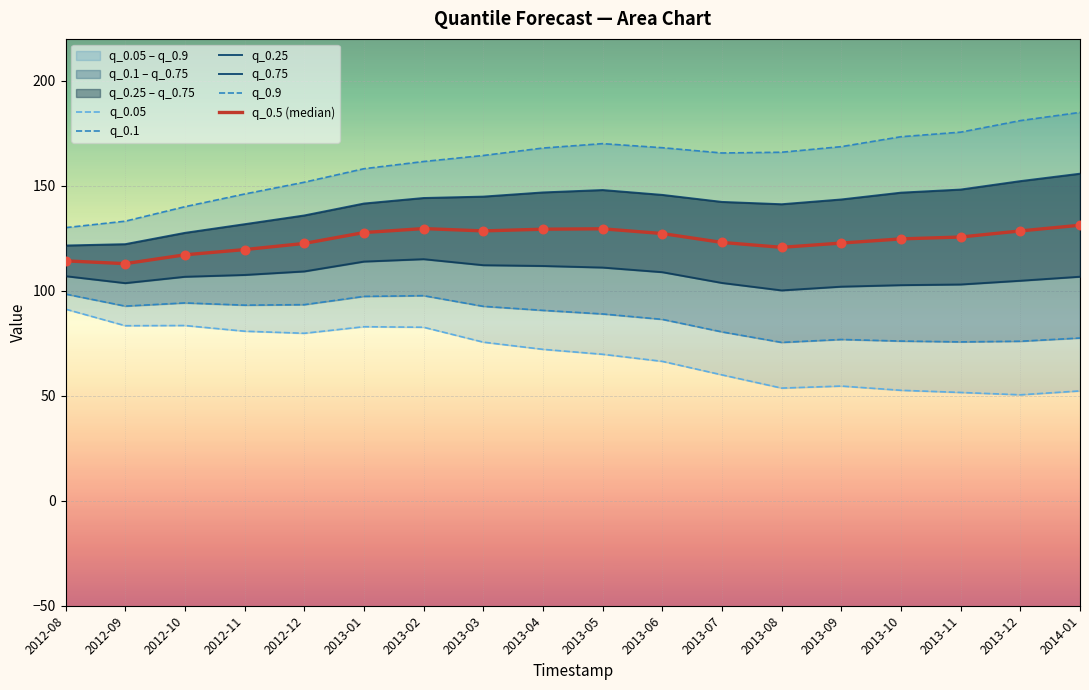

Which series has the largest total across all categories?

q_0.9